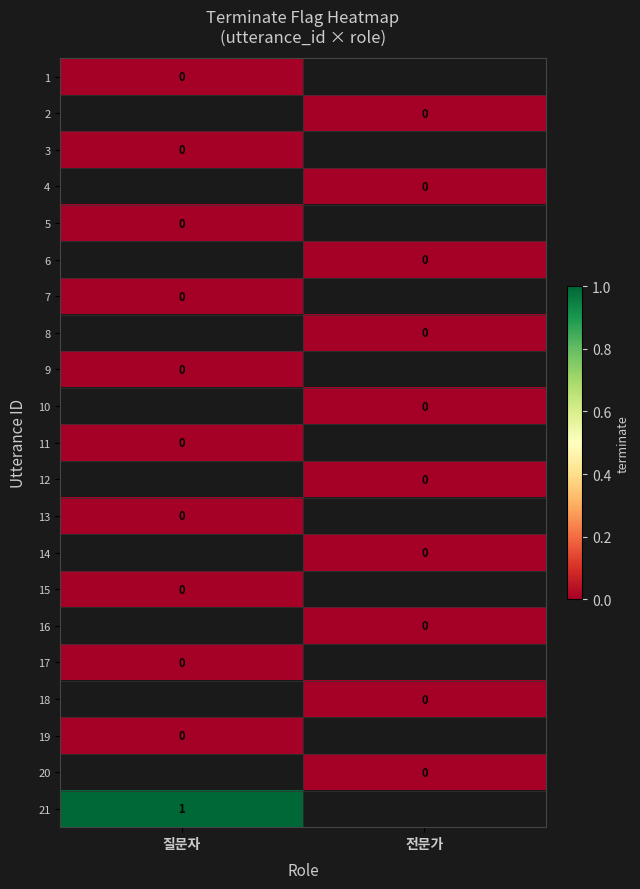

How many data points does each series have?

2